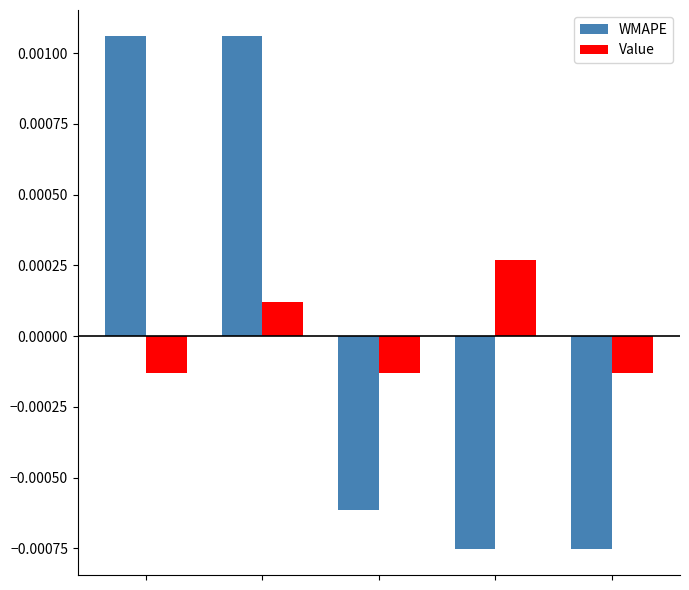

Which series has the widest spread of values?

WMAPE